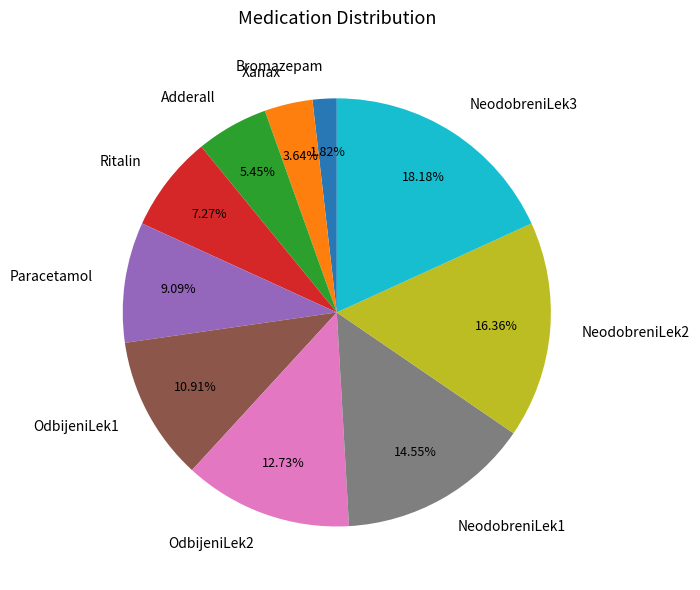

To the nearest percent, what is the average slice percentage?

10%